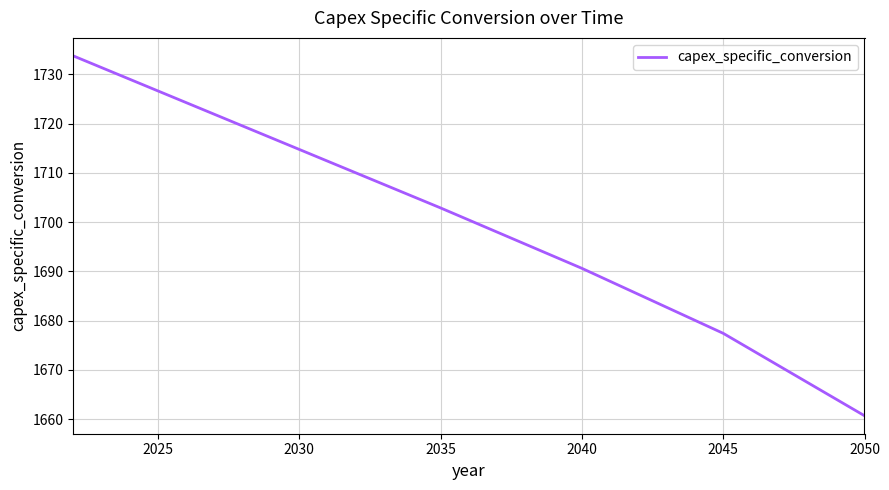

What is the maximum value shown in the chart?

1733.7